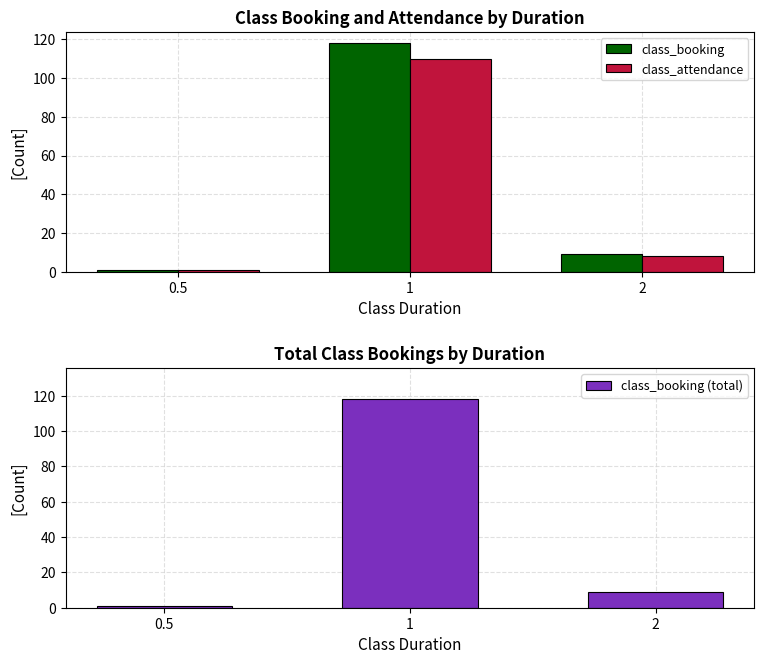

What is the sum of all class_booking values?

128